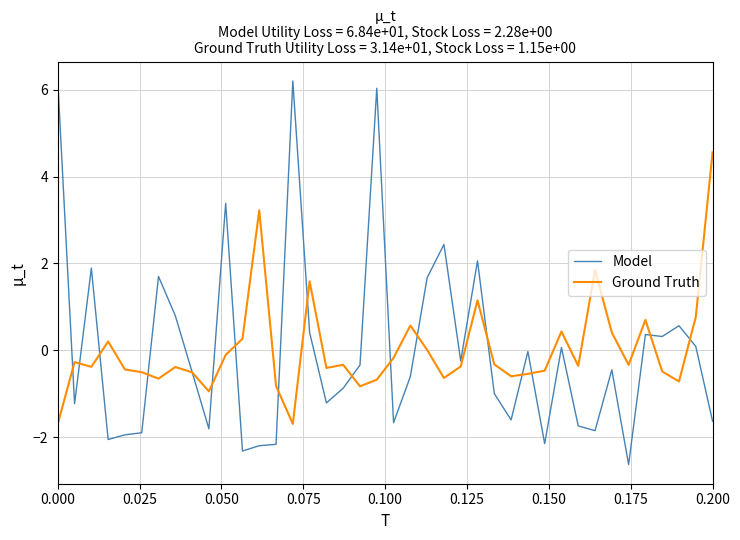

What is the greatest value displayed?

6.2